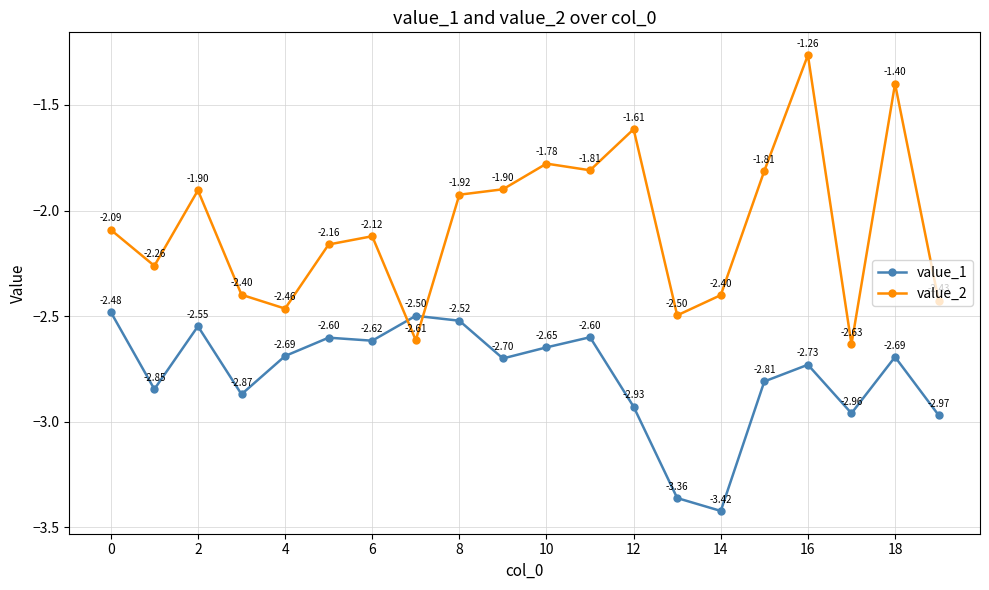

How many data points in value_2 are less than -2?

11